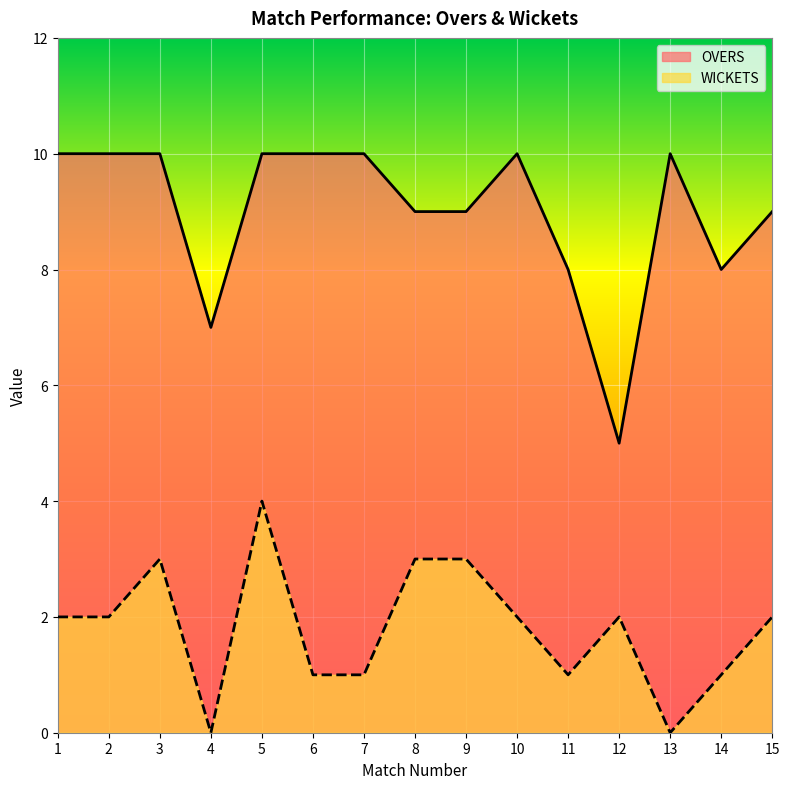

How many interior local valleys does the OVERS series have?

3